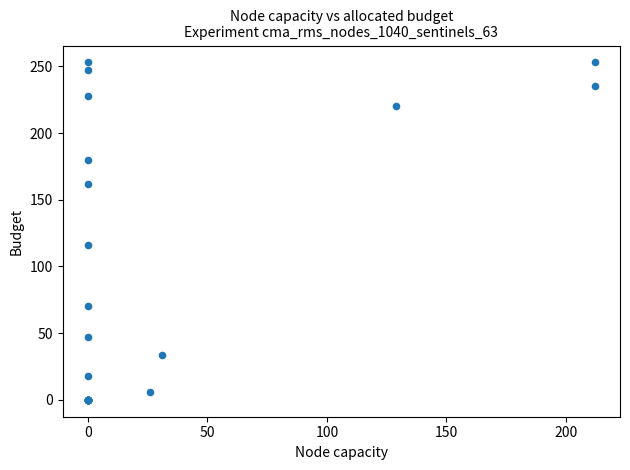

What Y value in the scatter plot is closest to 126?

116